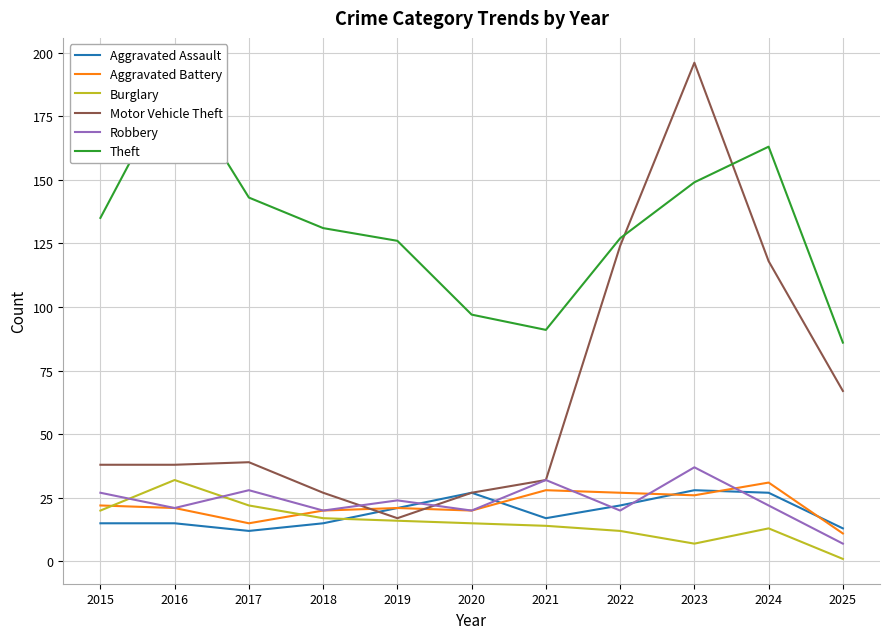

True or false: Robbery has more than 1 interior local peaks.

True